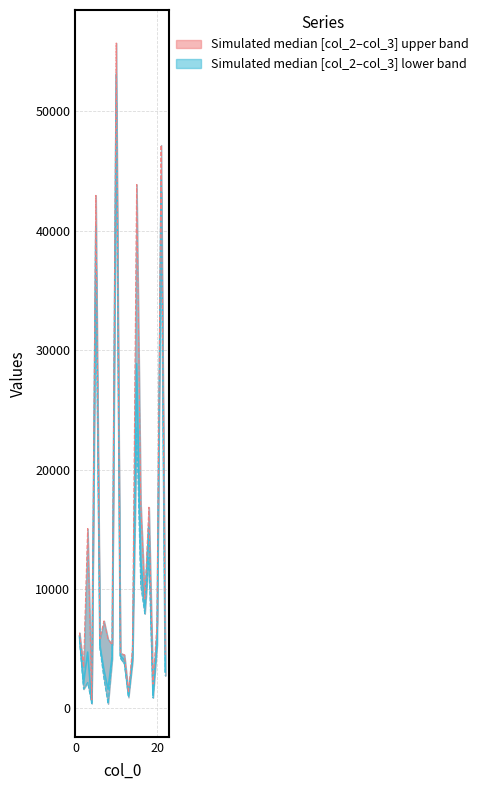

How many data points in col_2 (lower) are above 4228?

11